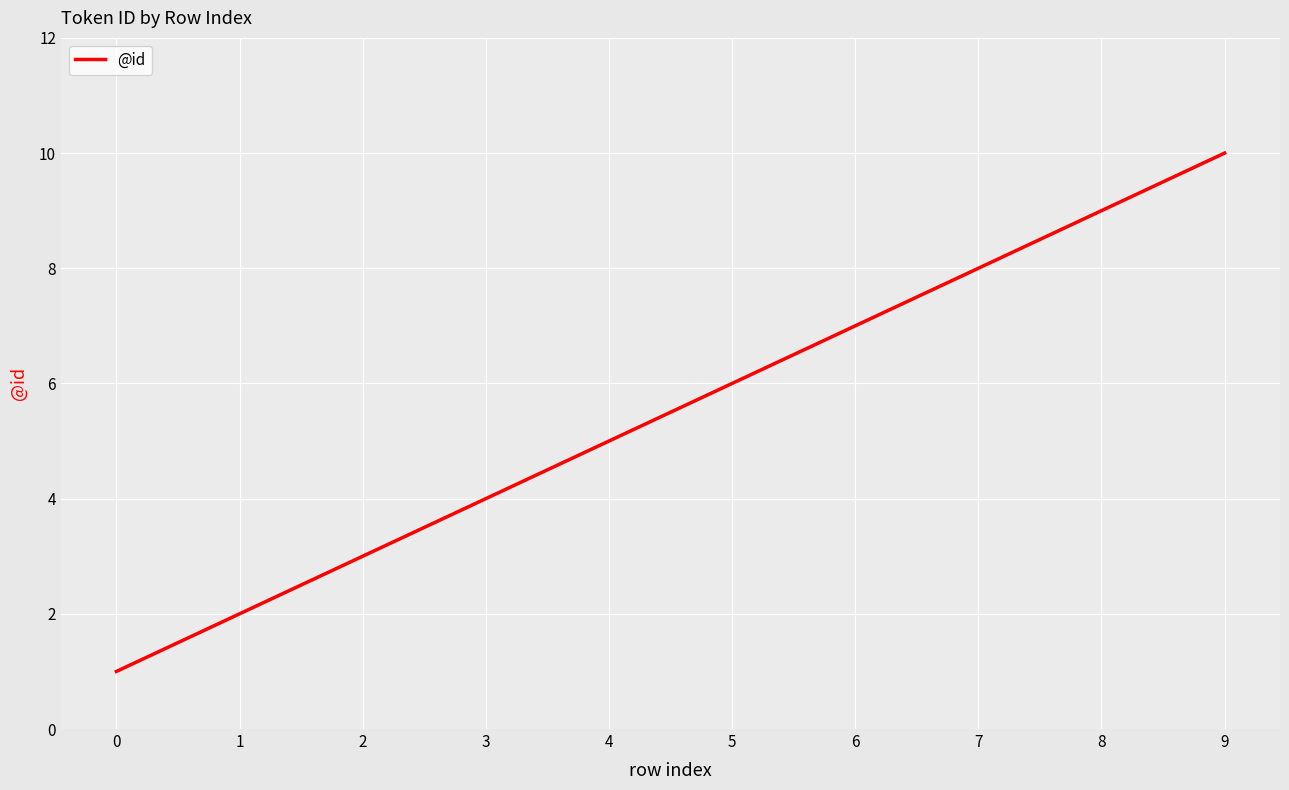

What is the approximate value at 3?

4